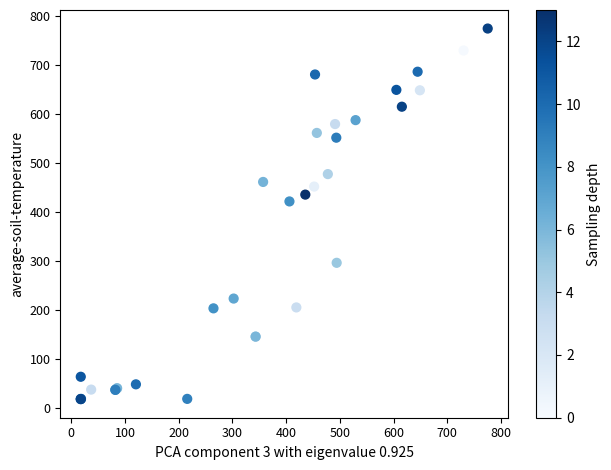

What Y value in the scatter plot is closest to 396?

421.6